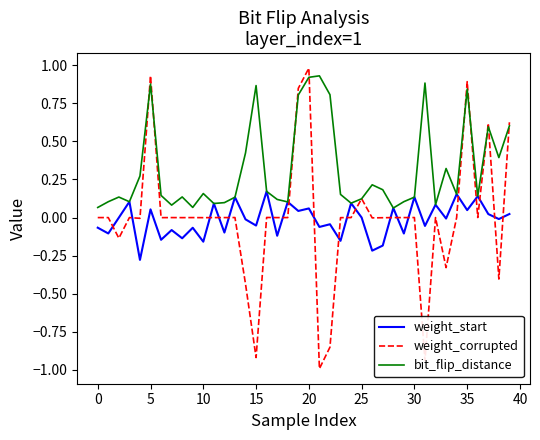

Which series has the largest total across all categories?

bit_flip_distance